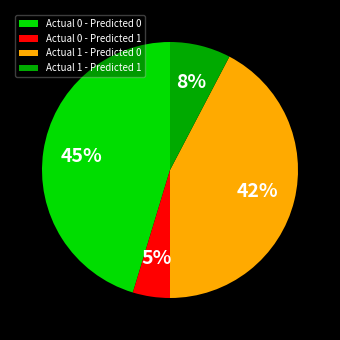

How many slices are in this pie chart?

4